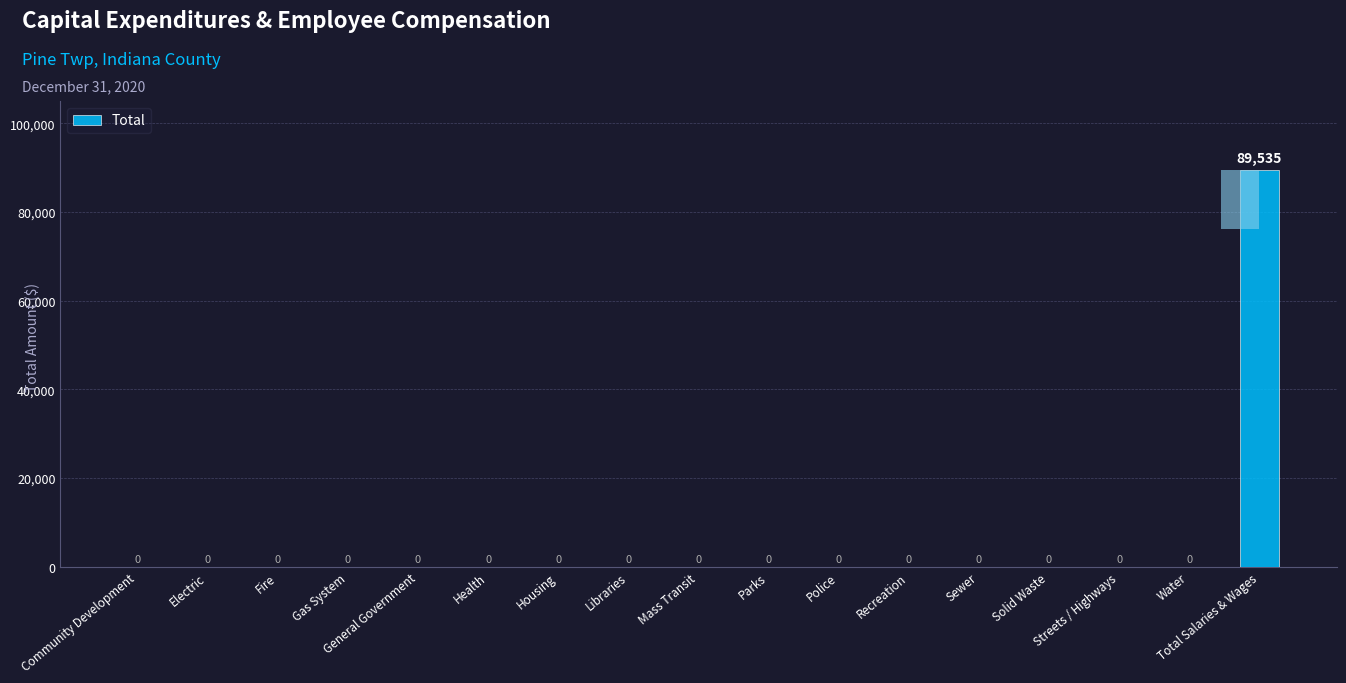

What is the label of the 11th bar from the right?

Housing